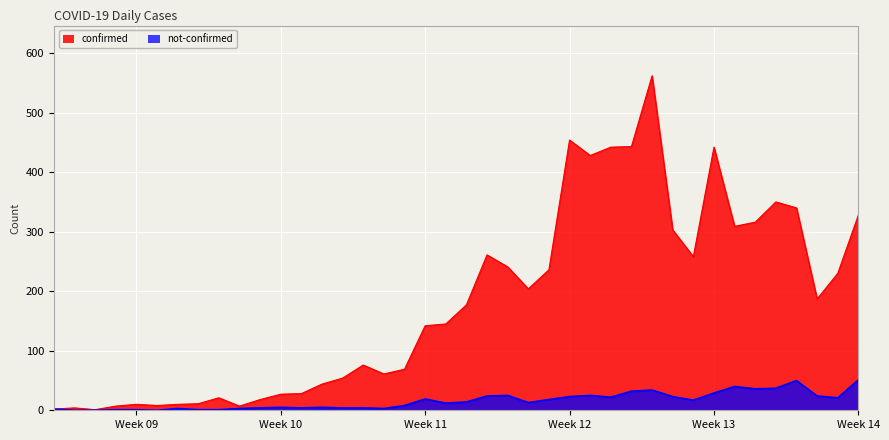

Which category has the highest value in the confirmed series?

2020-03-27